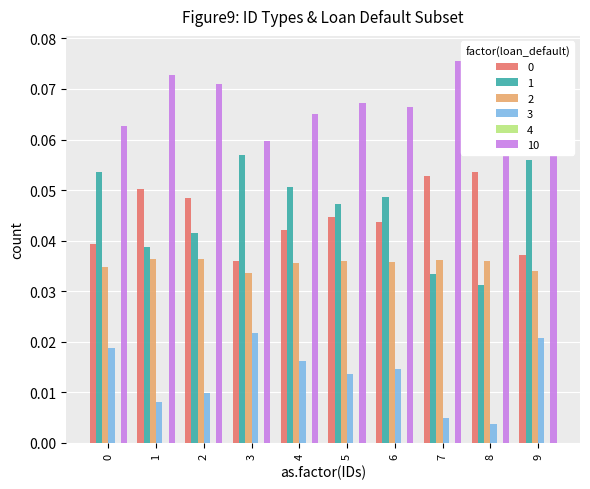

Which series has the largest total across all categories?

10